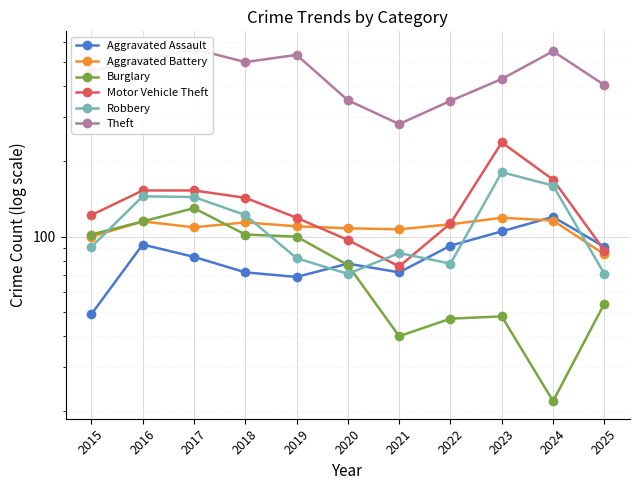

At which label is Aggravated Assault closest to 84?

2017